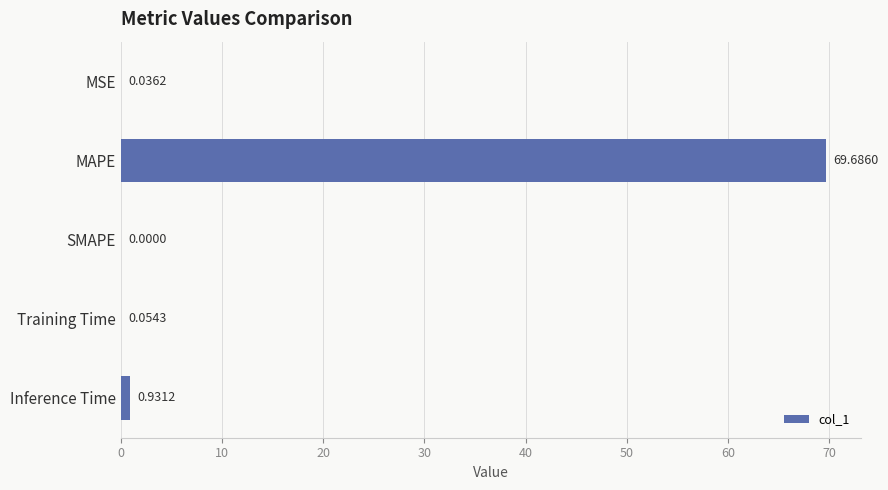

Which category has the highest value across all series?

MAPE